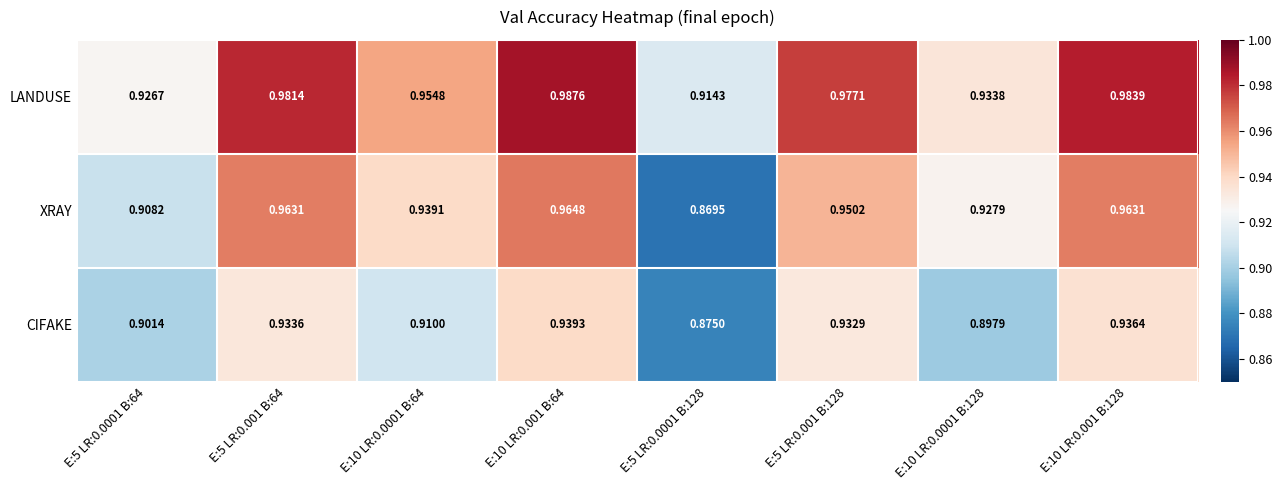

Rank the series by their maximum value, from highest to lowest.

LANDUSE, XRAY, CIFAKE